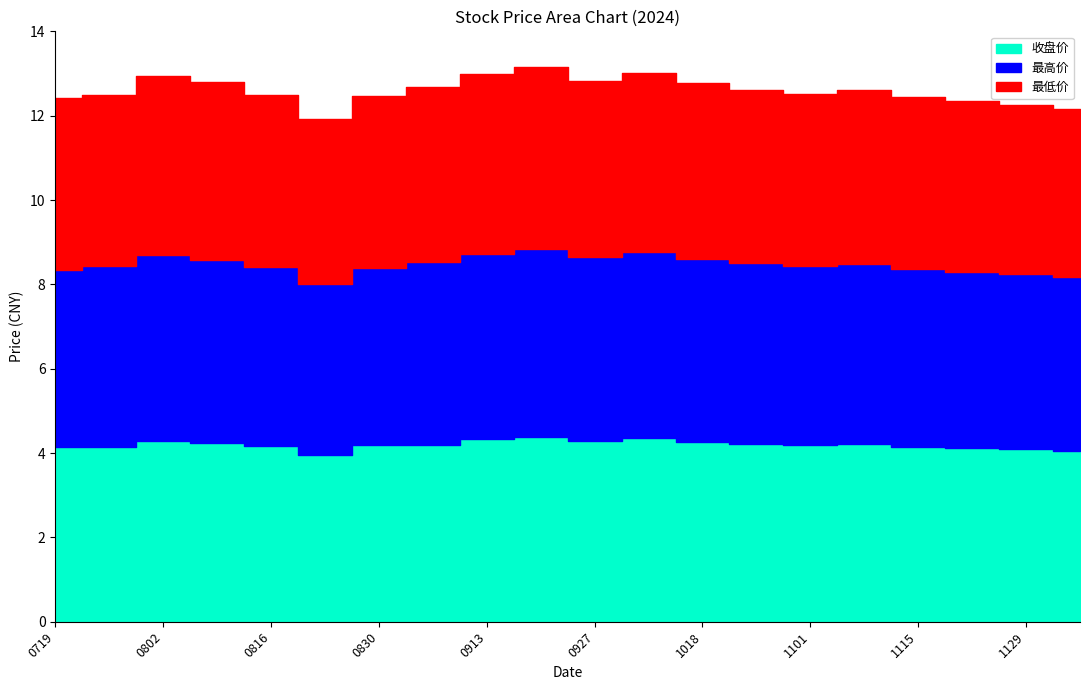

What is the minimum value for 收盘价?

4.0